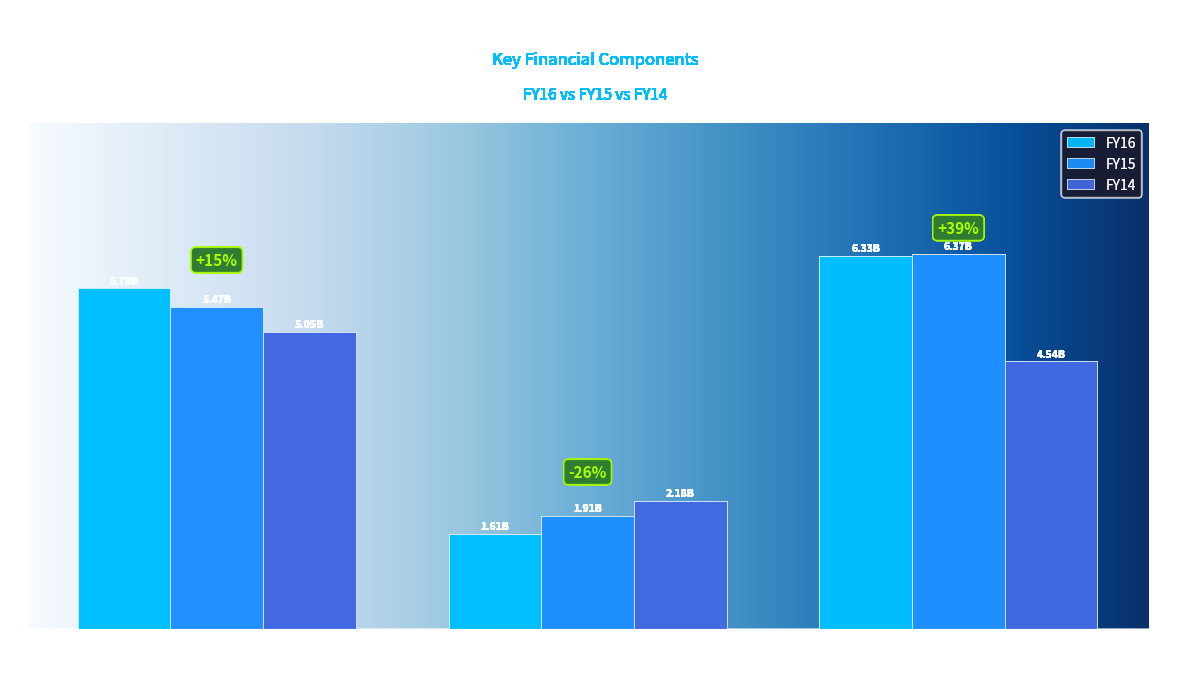

What is the sum of all FY16 values?

13721395000